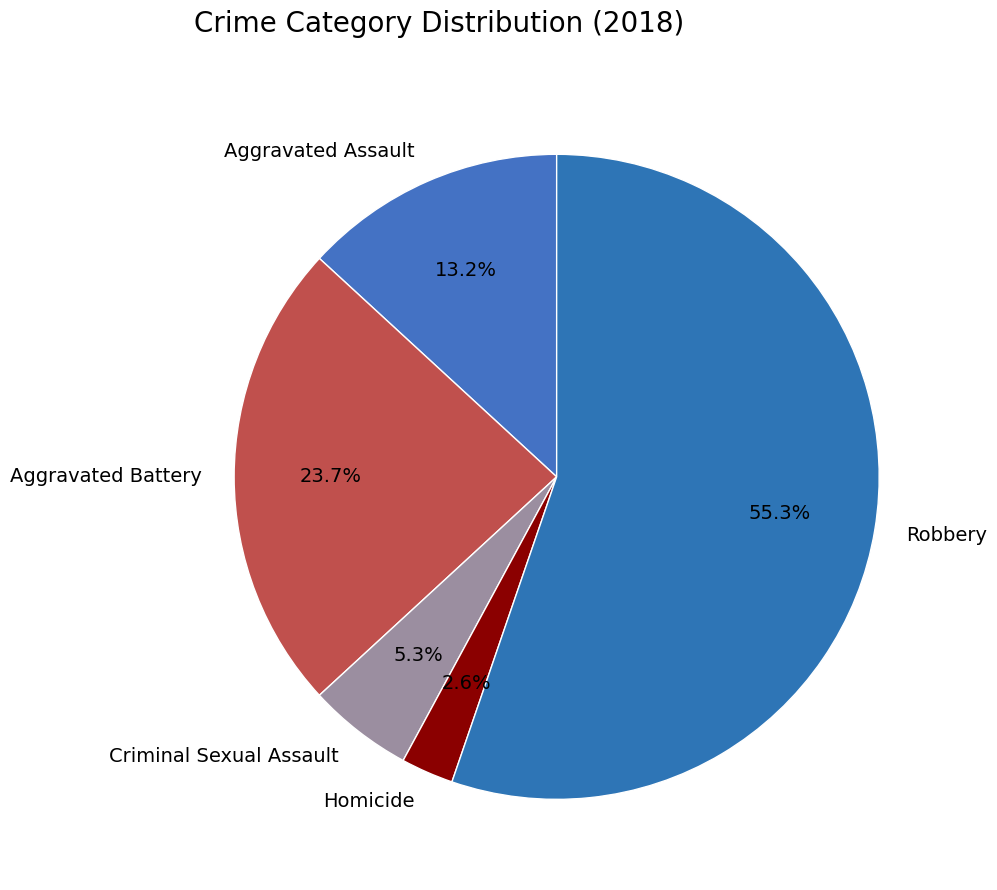

Which has a higher value, Robbery or Criminal Sexual Assault?

Robbery